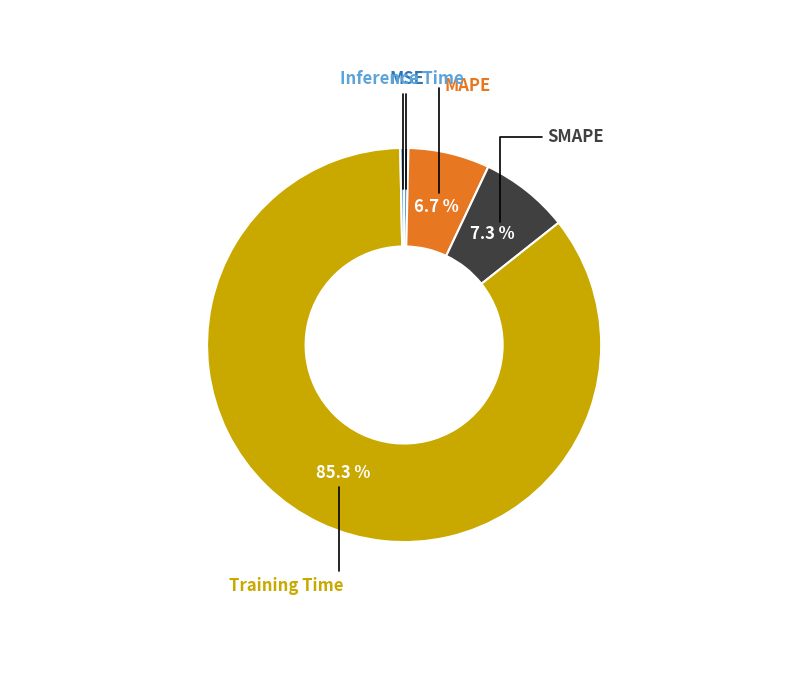

Does any single category account for the majority?

Yes